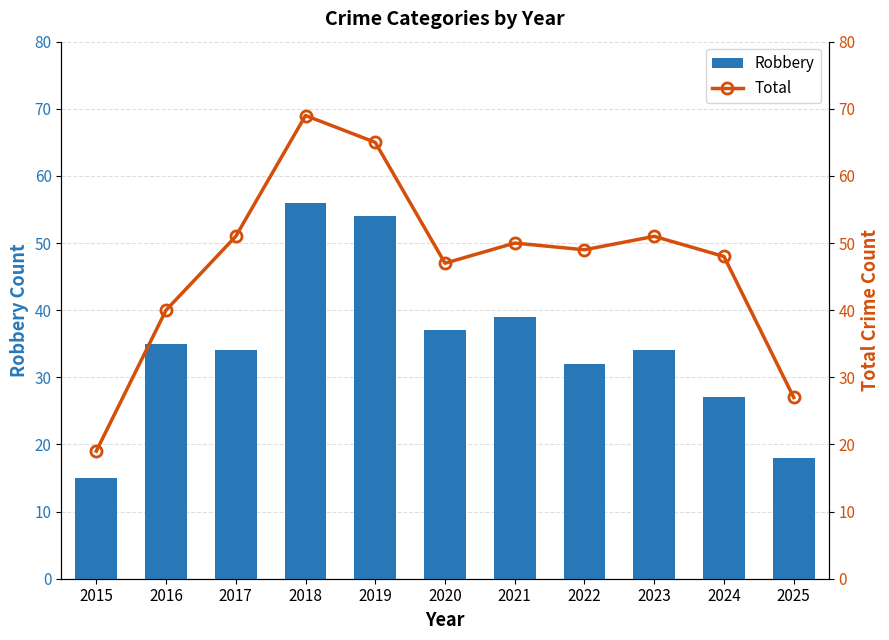

Rank the series by their maximum value, from highest to lowest.

Total, Robbery